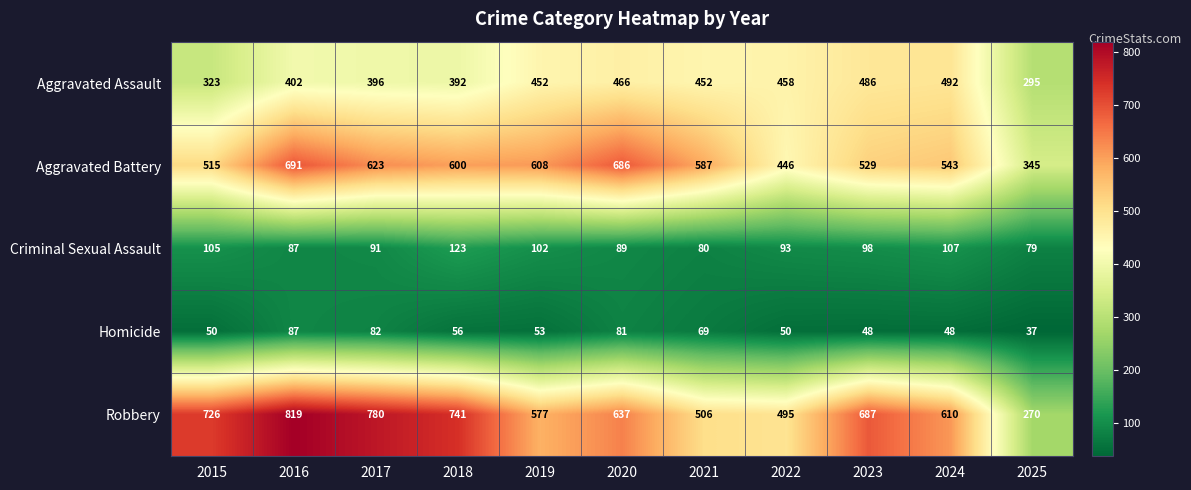

Which series has the largest range (max minus min)?

Robbery